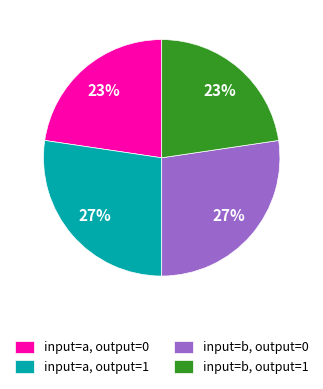

Is input=a, output=0 the majority of the pie?

No